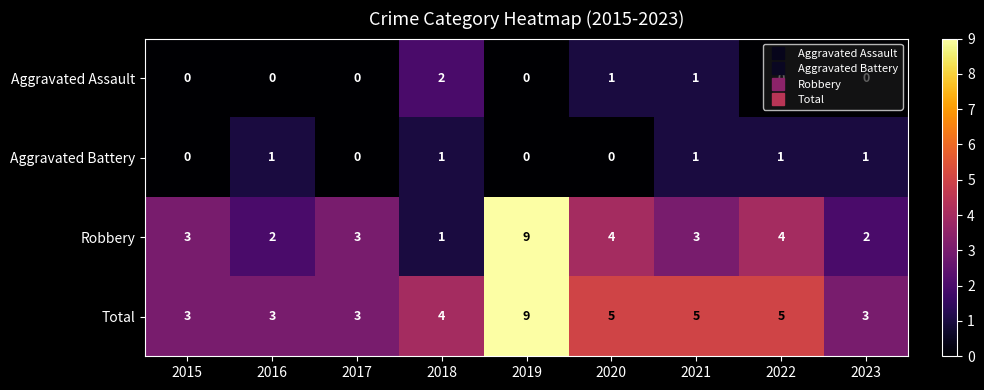

At which category does the chart reach its peak across all series?

2019